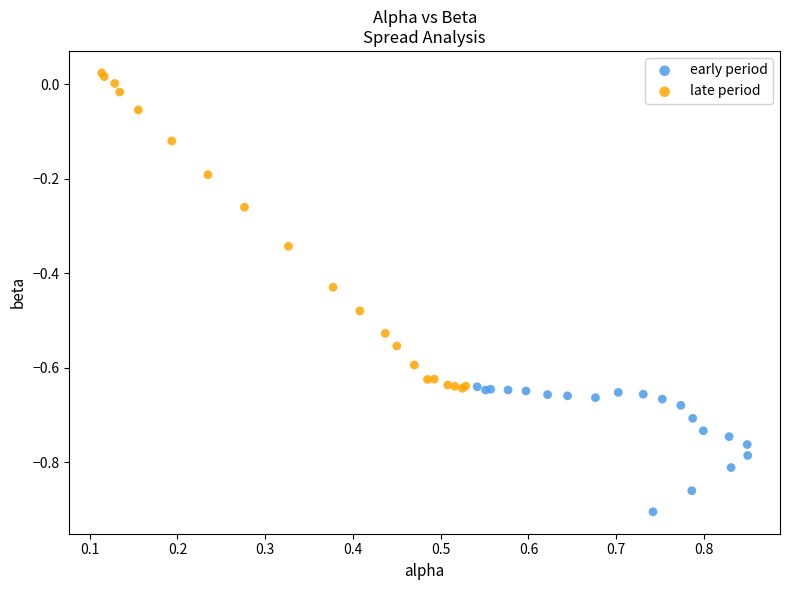

Which series contains the lowest Y value?

early period